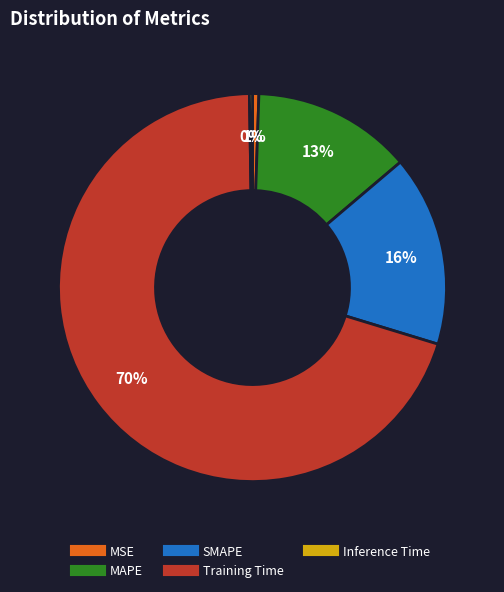

Combined, do SMAPE and MSE account for over 50%?

No